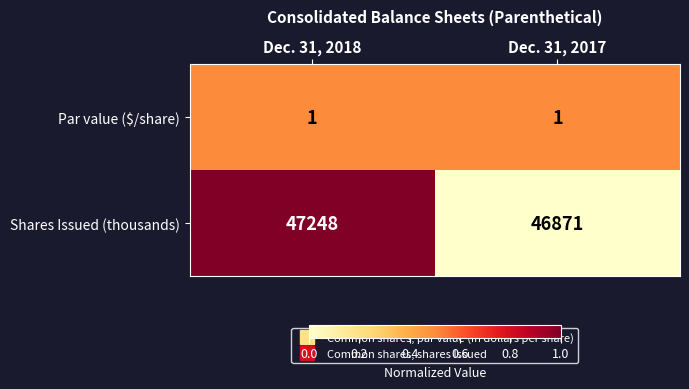

What is the difference between the Shares Issued (thousands) values at Dec. 31, 2018 and Dec. 31, 2017?

377